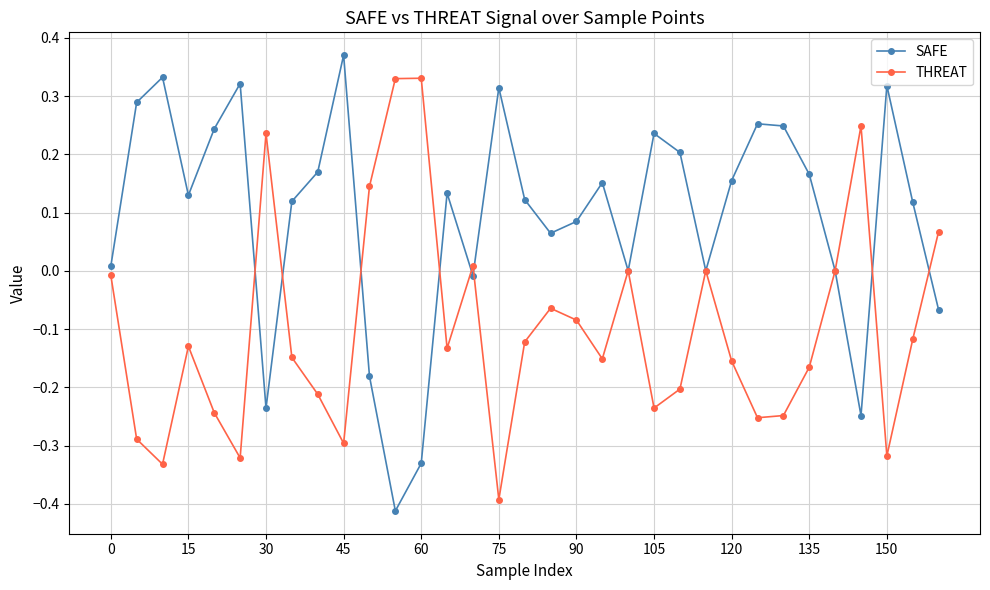

Does the chart display data point markers on the line(s)?

Yes